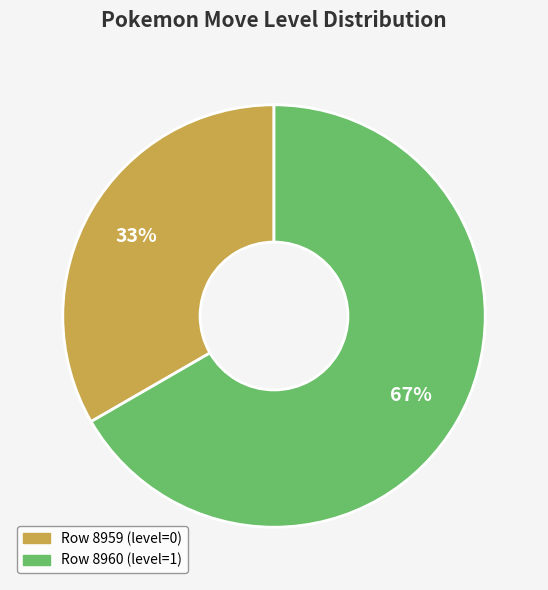

Is there any slice that represents more than half of the pie?

Yes